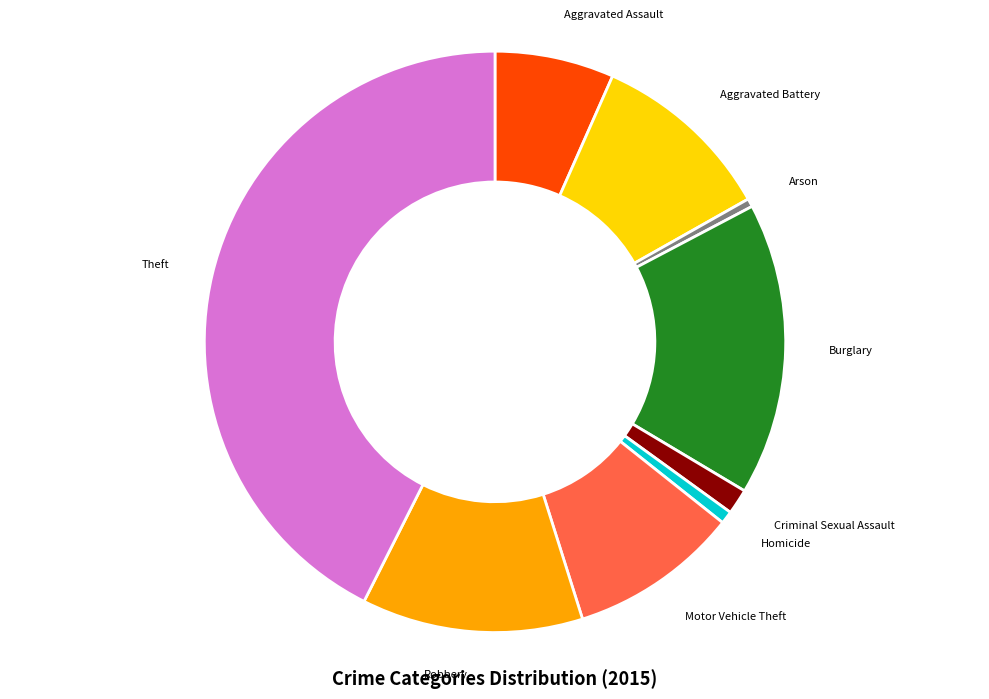

The Homicide slice represents 14% of the pie. True or false?

False